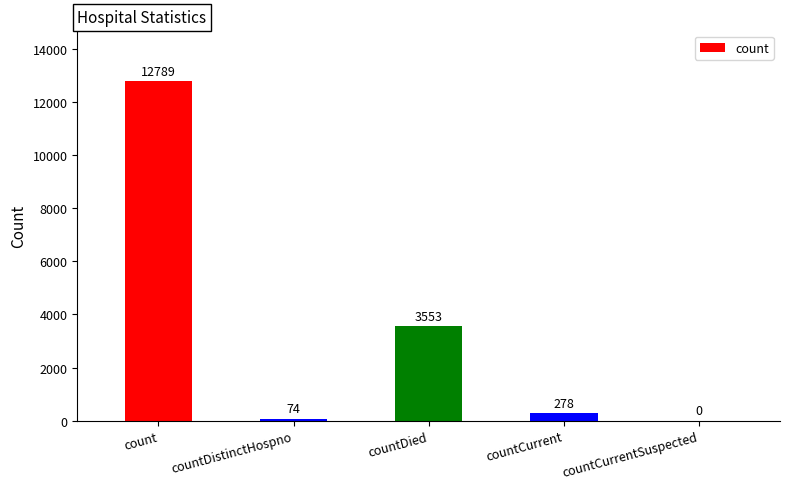

How many values are above zero?

4